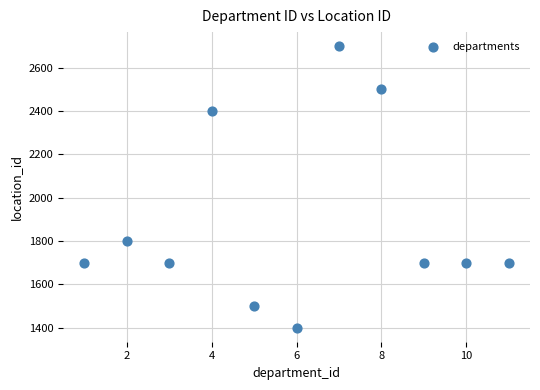

What Y value in the scatter plot is closest to 2050?

1800